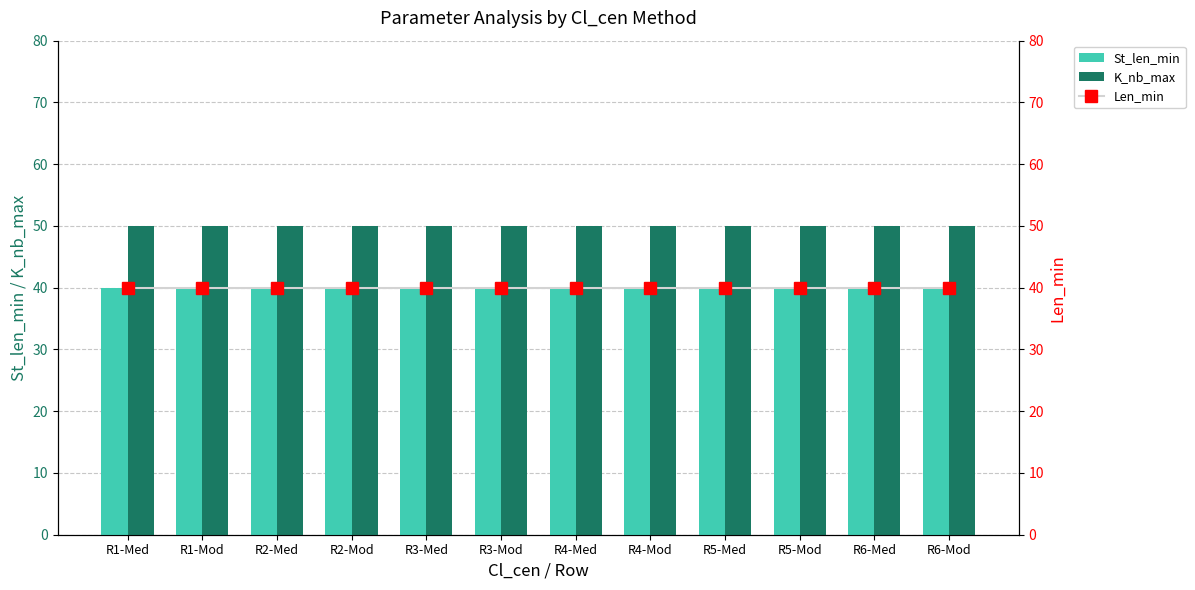

Where is St_len_min nearest to the value 40?

R1-Med